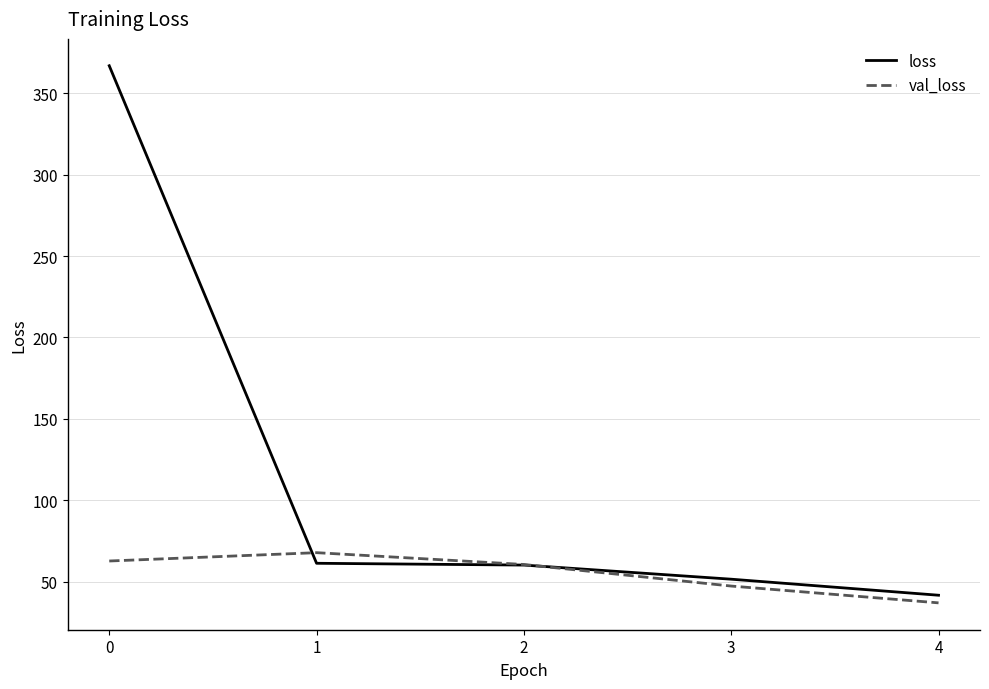

What is the difference between the val_loss values at 0 and 3?

15.4